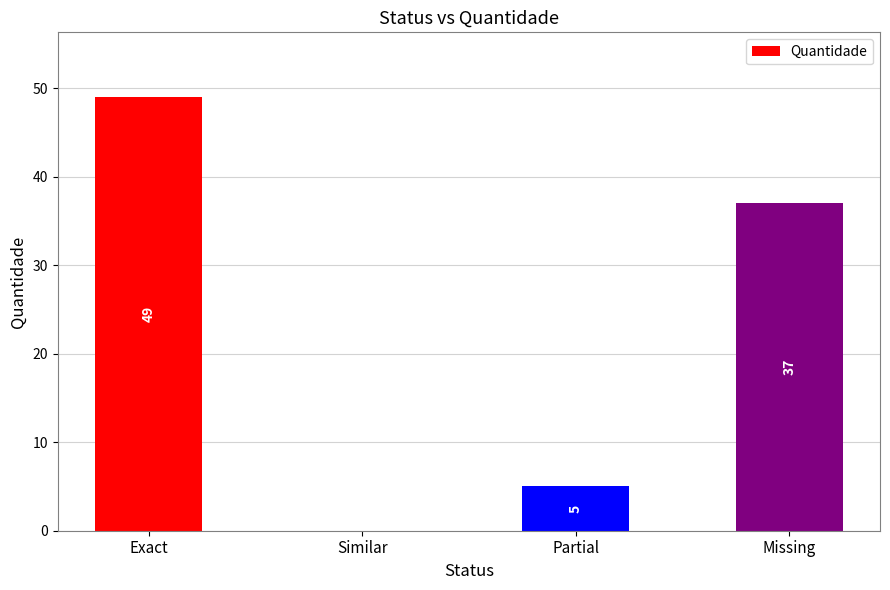

Which has a higher value, Exact or Missing?

Exact